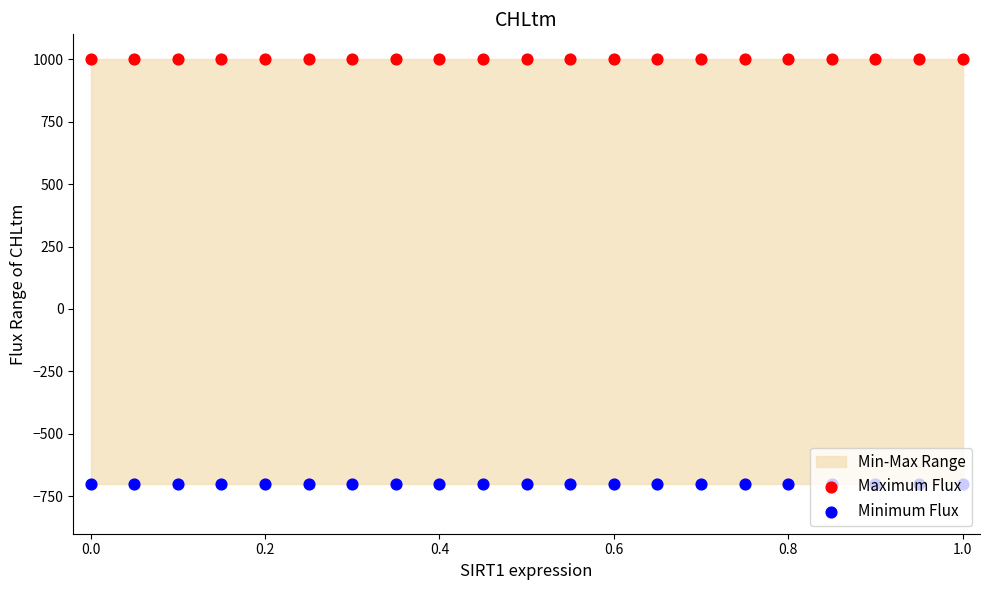

Which series contains the lowest Y value?

Minimum Flux